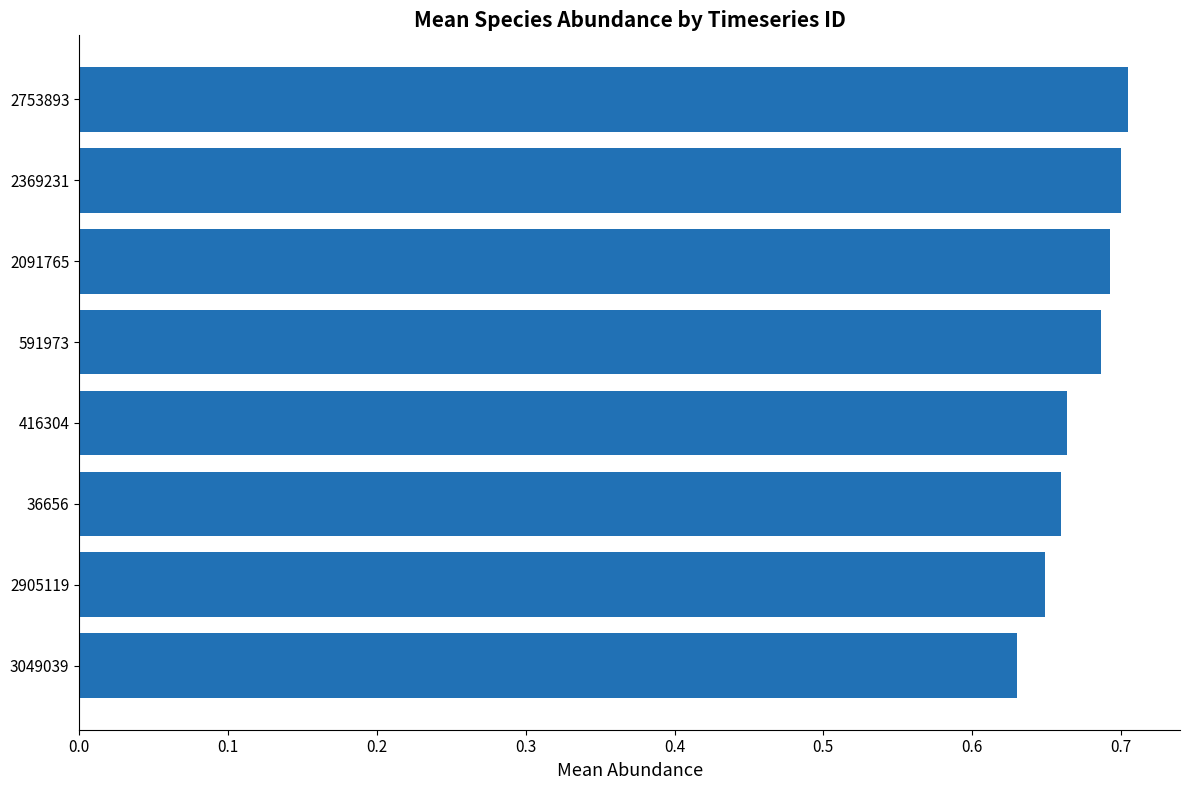

Which has a higher value, 416304 or 3049039?

416304